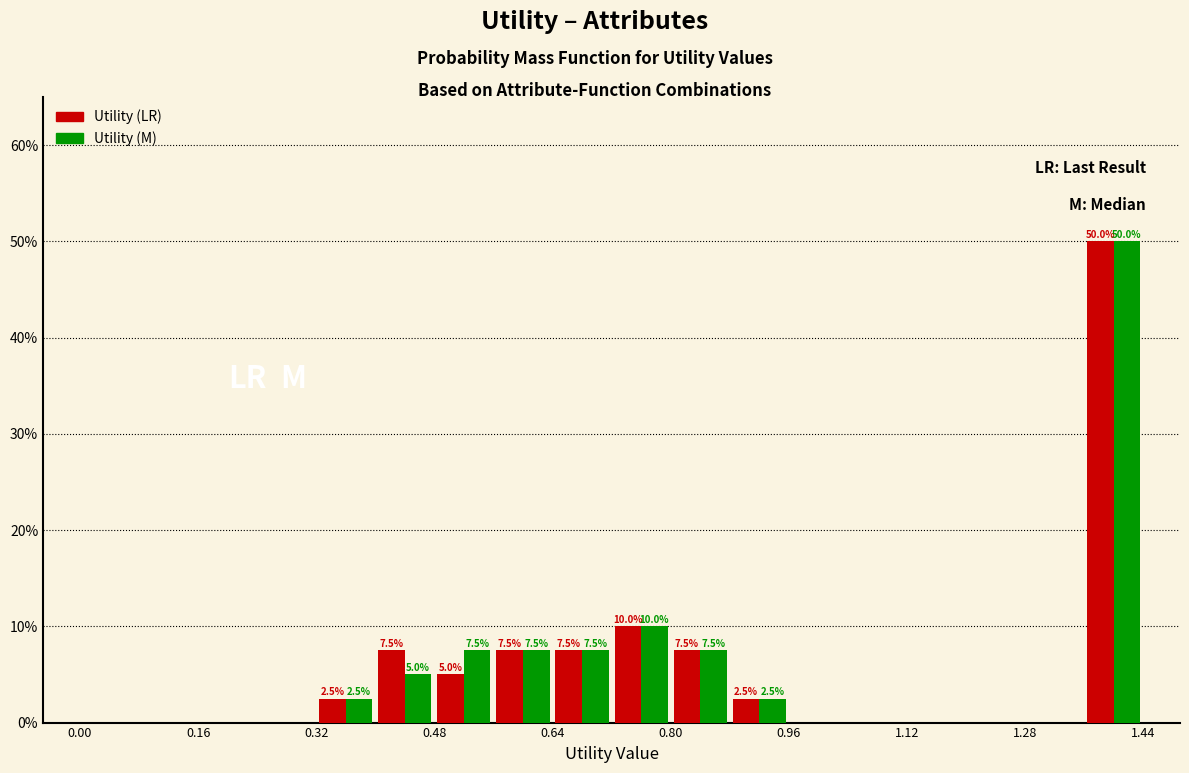

In the Utility (LR) series, which range on the x-axis has the tallest bar?

1.36 to 1.44